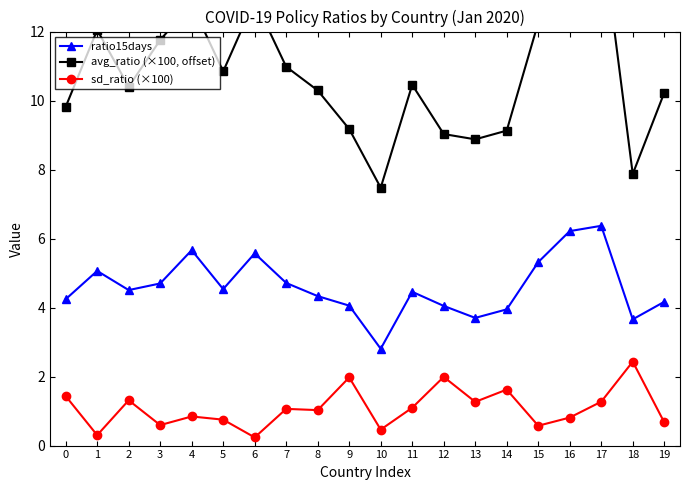

Reading left to right, list all the values displayed in this chart.

ratio15days: 4.2	5.1	4.5	4.7	5.7	4.5	5.6	4.7	4.3	4.1	2.8	4.5	4.0	3.7	3.9	5.3	6.2	6.4	3.7	4.2
avg_ratio (×100, offset): 9.8	12.0	10.4	11.8	12.8	10.8	12.9	11.0	10.3	9.2	7.5	10.5	9.0	8.9	9.1	12.3	14.2	15.0	7.9	10.2
sd_ratio (×100): 1.4	0.3	1.3	0.6	0.8	0.8	0.2	1.1	1.0	2.0	0.5	1.1	2.0	1.3	1.6	0.6	0.8	1.3	2.4	0.7